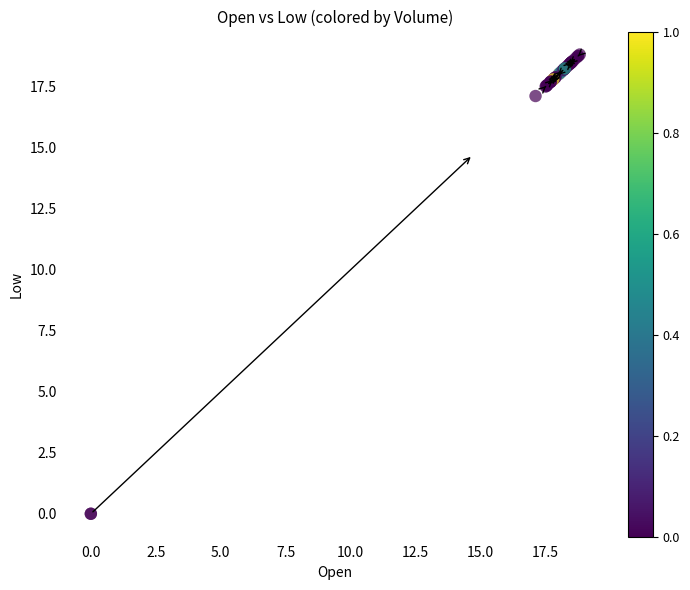

What Y value in the scatter plot is closest to 9?

17.1